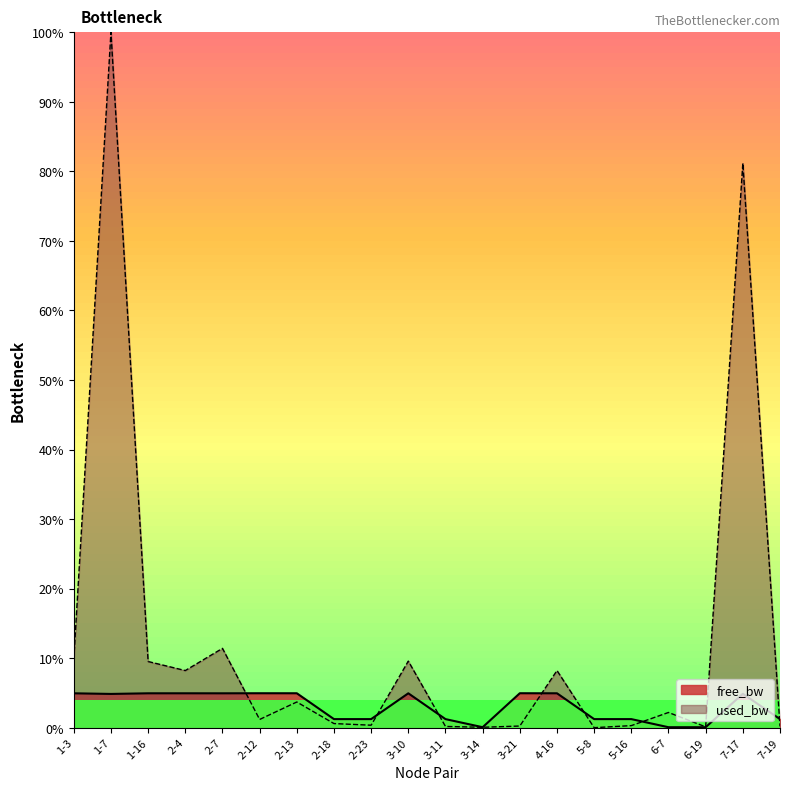

In used_bw, how many points are lower than both neighbors (excluding endpoints)?

6